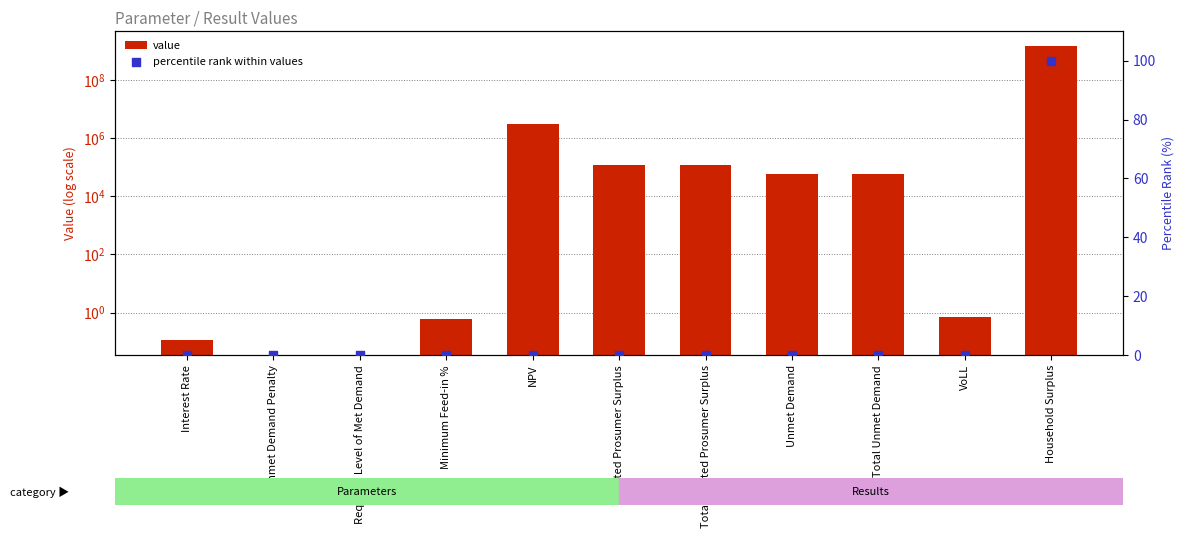

Which series reaches the minimum Y coordinate?

value